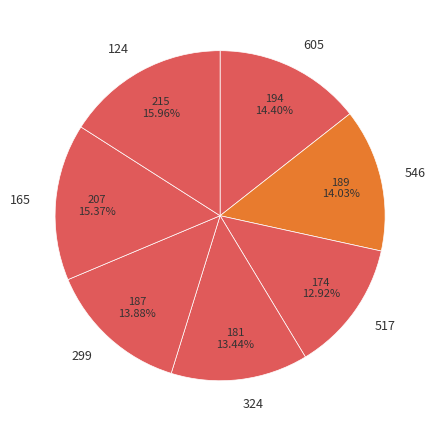

Between 165 and 517, which is larger?

165